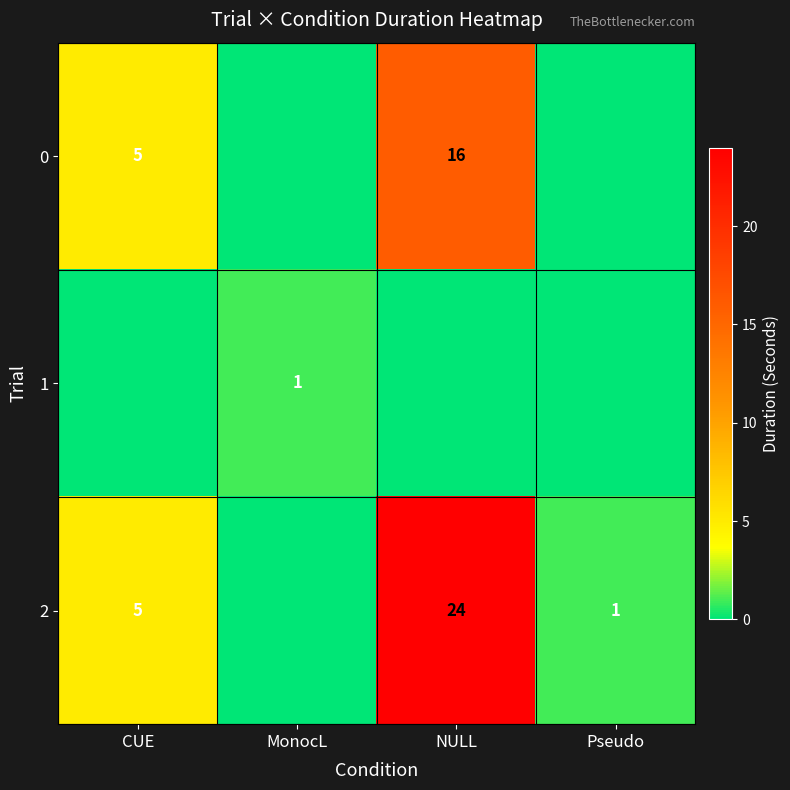

The value of 1 at MonocL is 1. True or false?

True